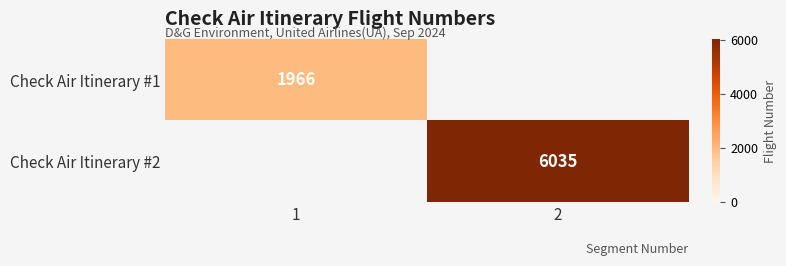

True or false: Check Air Itinerary #2 has a value of 6035 at 2.

True